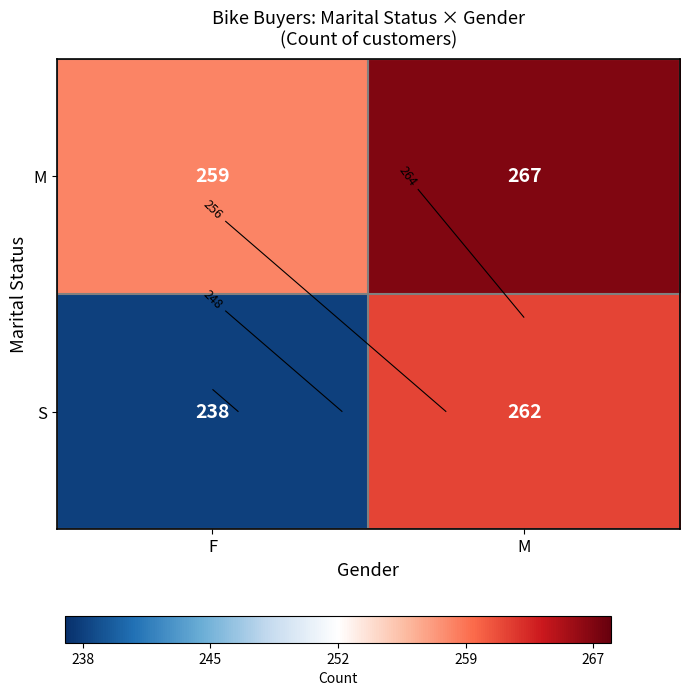

What is the lowest value of the M series?

259